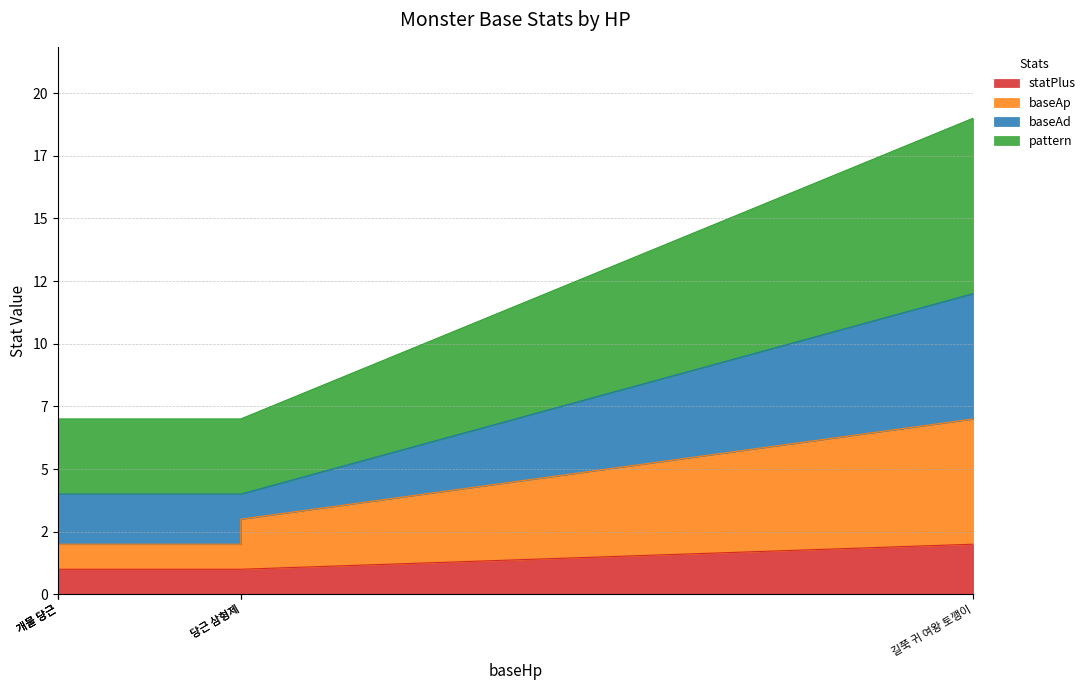

At how many categories does at least one series exceed 10?

1